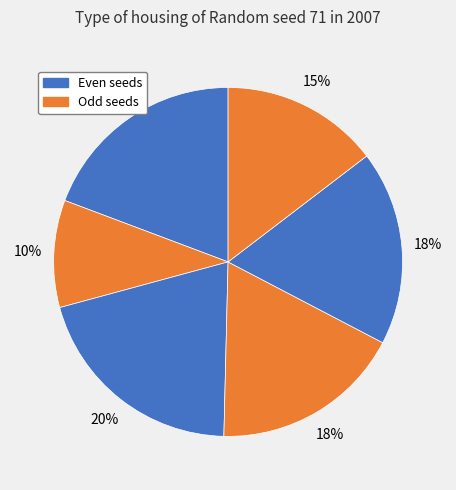

Count the number of slices in the pie.

6